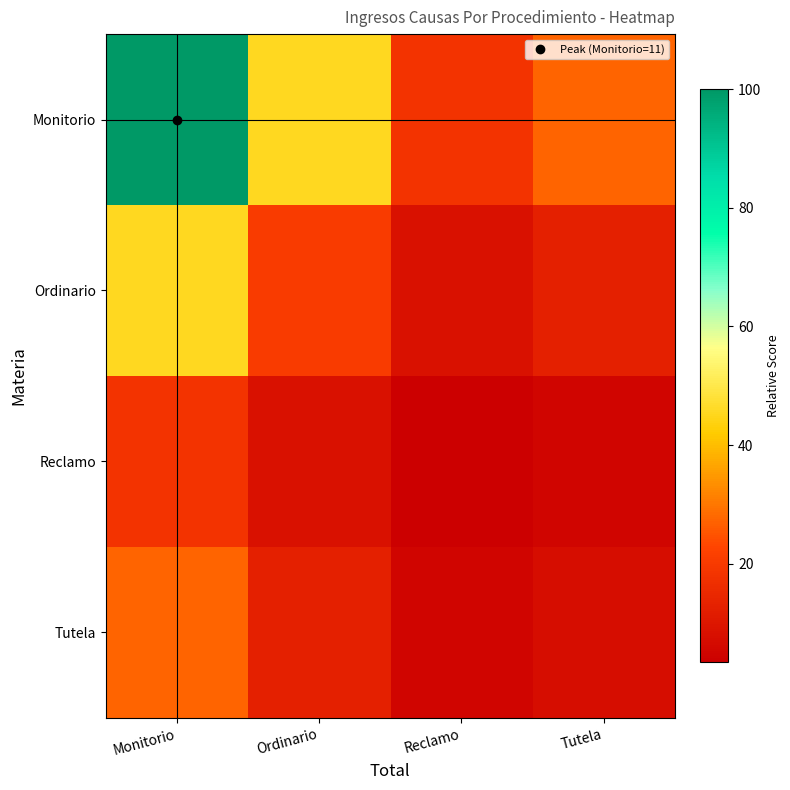

Reading left to right, what are all the values shown in this chart?

Monitorio: Monitorio=100.0	Ordinario=45.5	Reclamo=18.2	Tutela=27.3
Ordinario: Monitorio=45.5	Ordinario=20.7	Reclamo=8.3	Tutela=12.4
Reclamo: Monitorio=18.2	Ordinario=8.3	Reclamo=3.3	Tutela=5.0
Tutela: Monitorio=27.3	Ordinario=12.4	Reclamo=5.0	Tutela=7.4